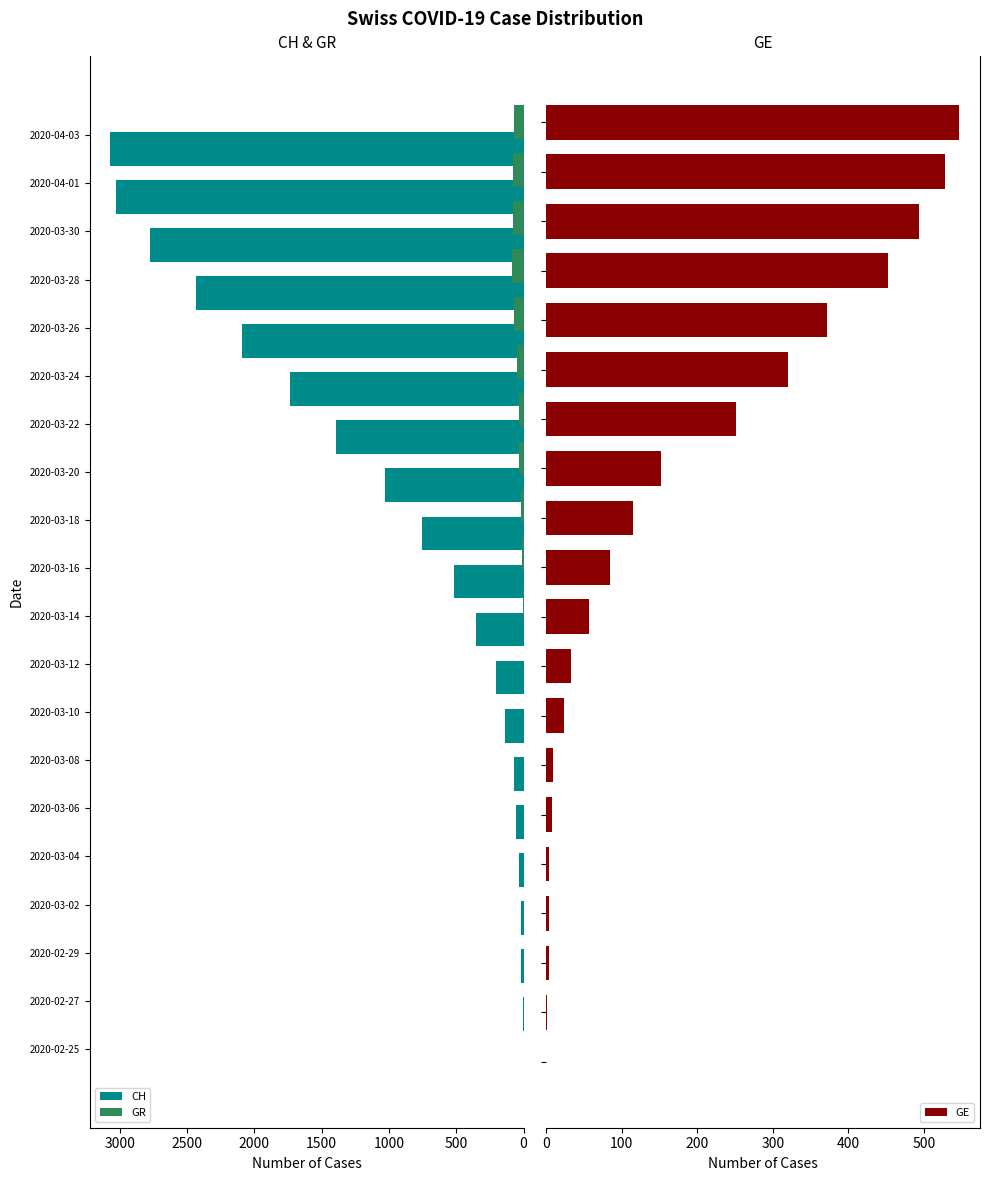

How many bars are there in total?

60